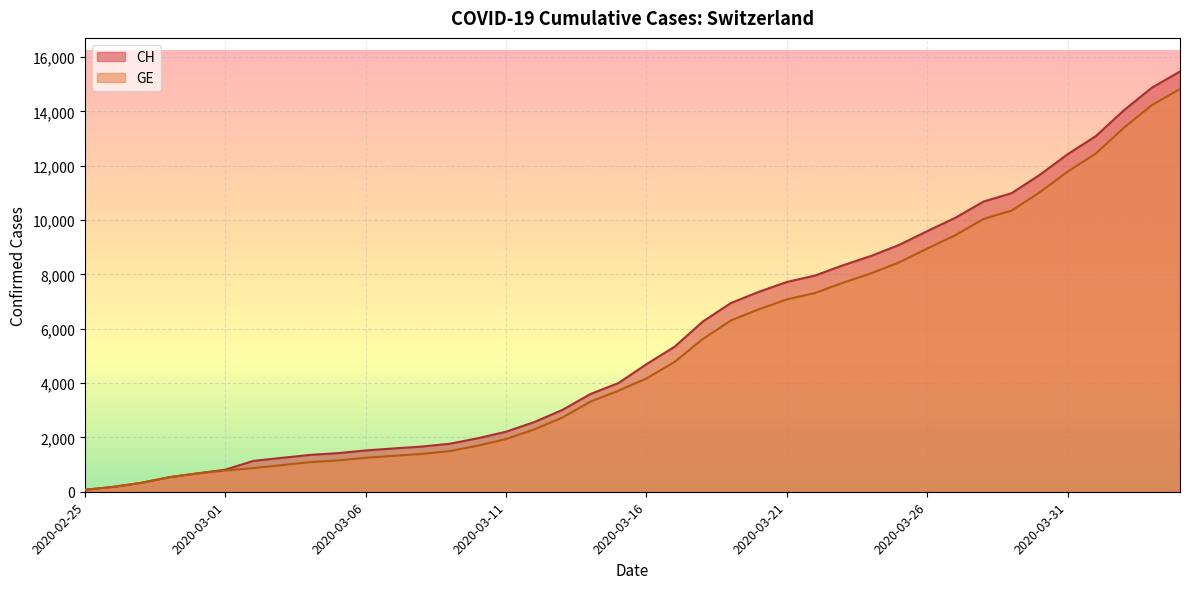

What position from the right is 2020-03-08?

28